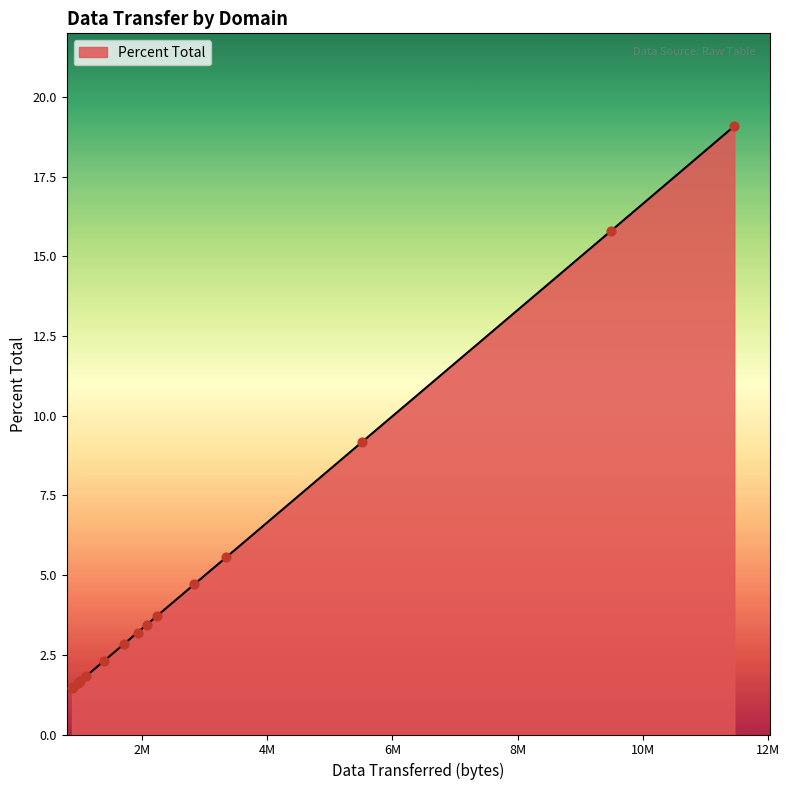

What is the greatest value displayed?

19.1